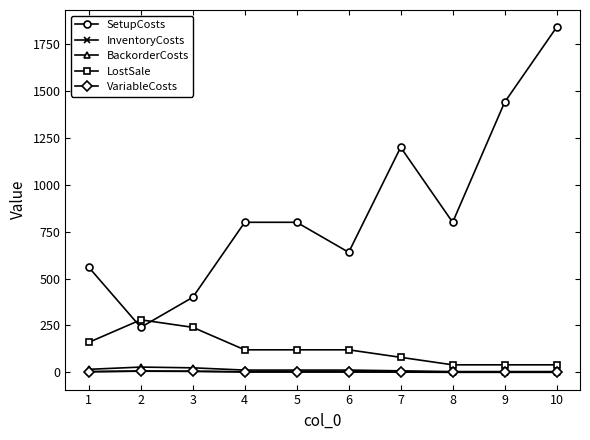

Which series has the widest spread of values?

SetupCosts